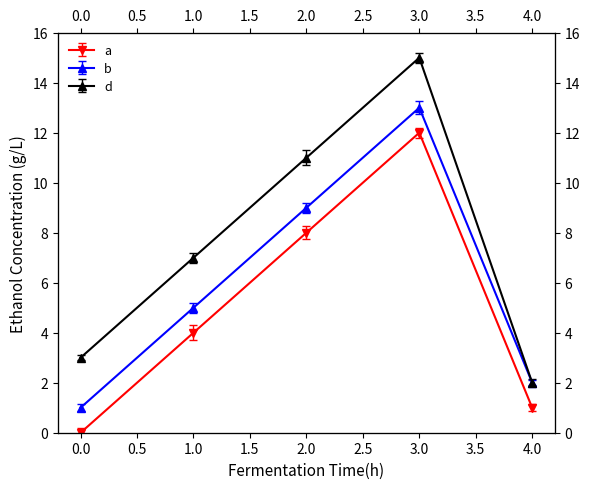

How many data points in d are less than 7?

2